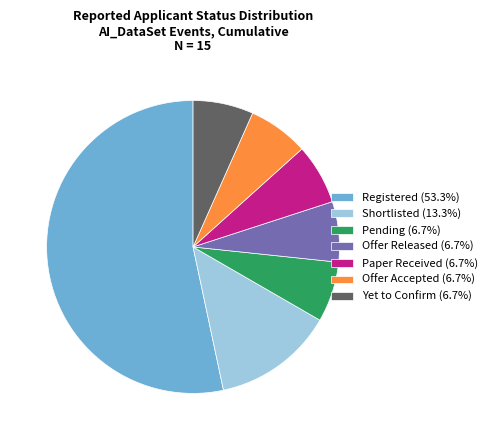

Do Pending (6.7%) and Yet to Confirm (6.7%) together represent more than half of the pie?

No